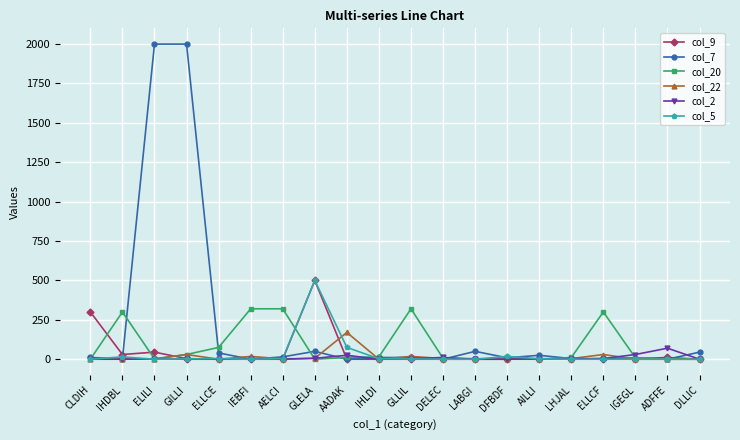

What is the difference between the maximum and minimum values in the col_22 series?

170